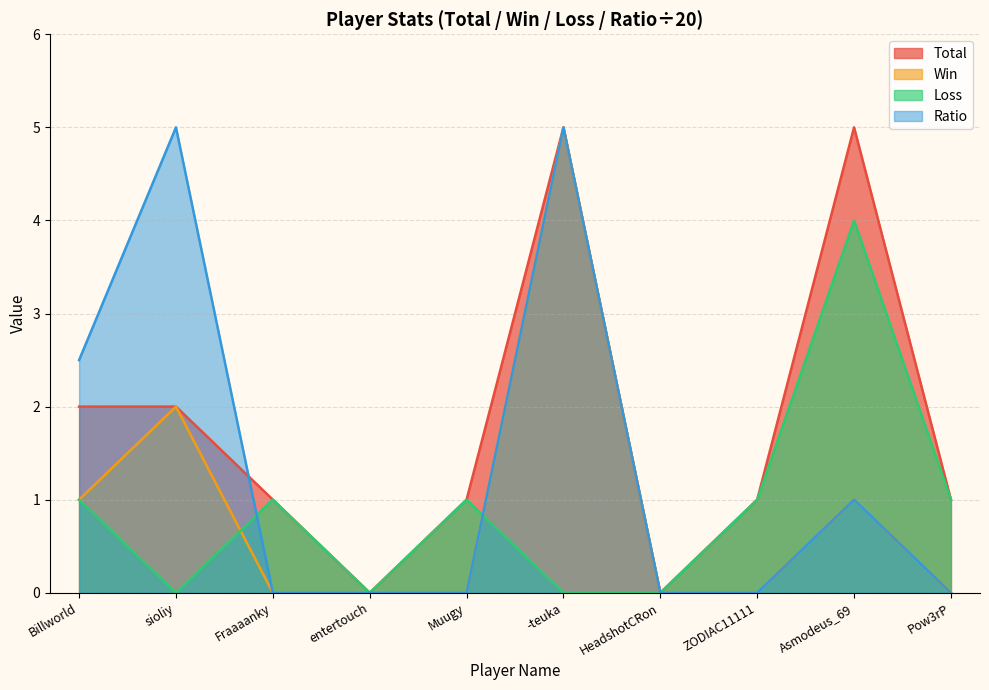

What is the difference between the maximum and minimum values in the Total series?

5.0